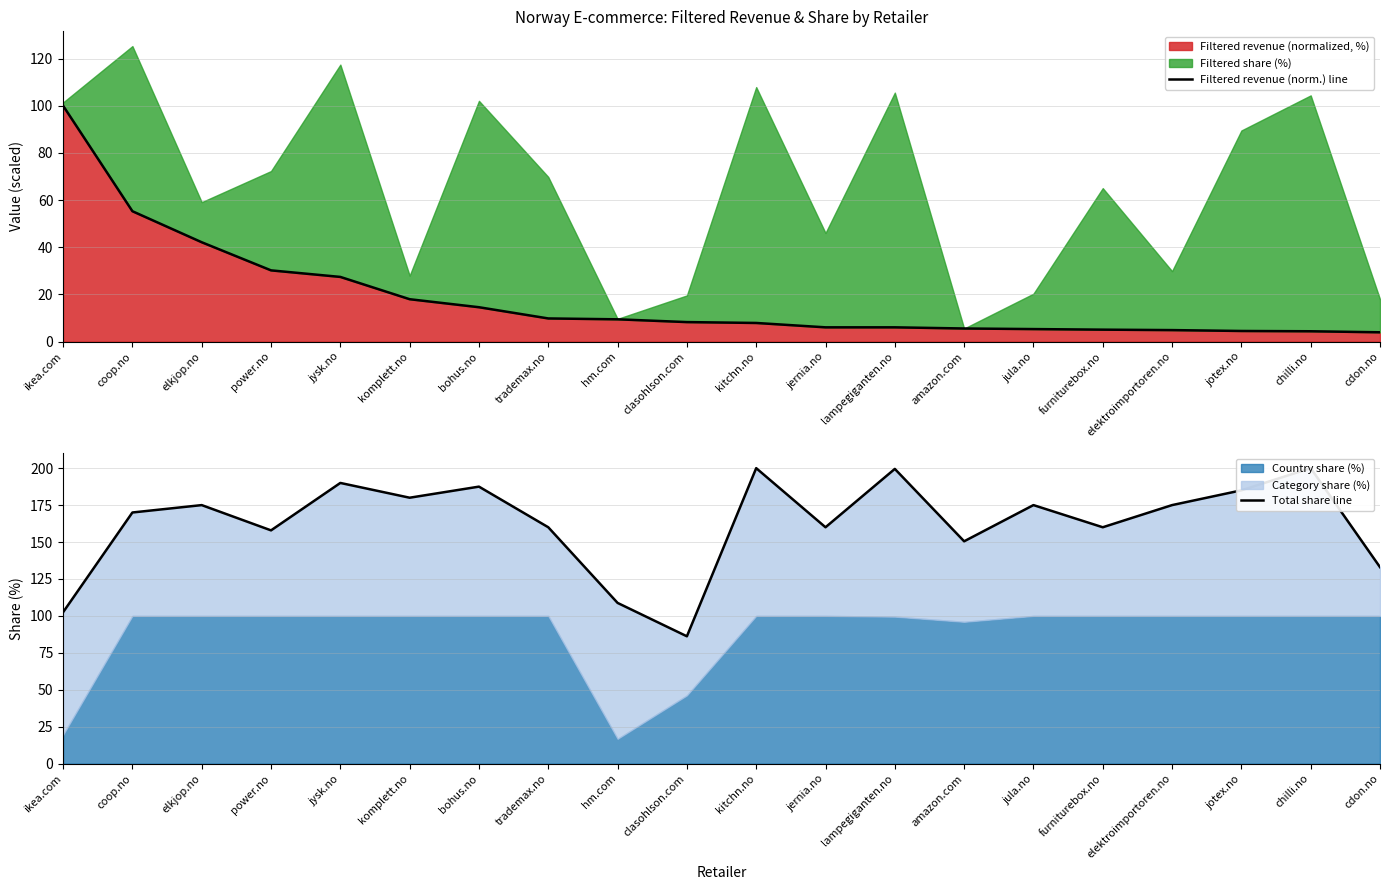

Between lampegiganten.no and clasohlson.com, which is larger?

clasohlson.com